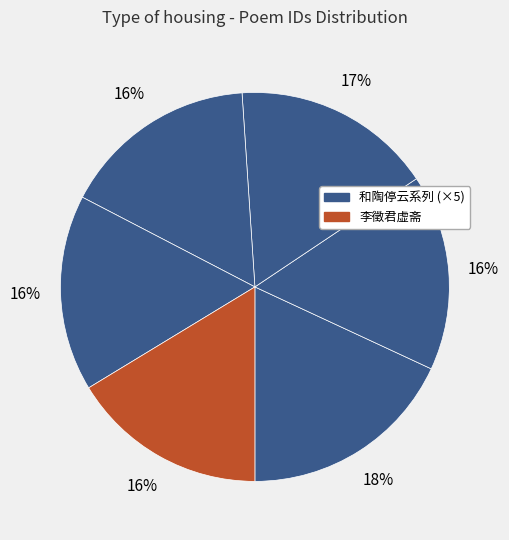

How many slices are in this pie chart?

6